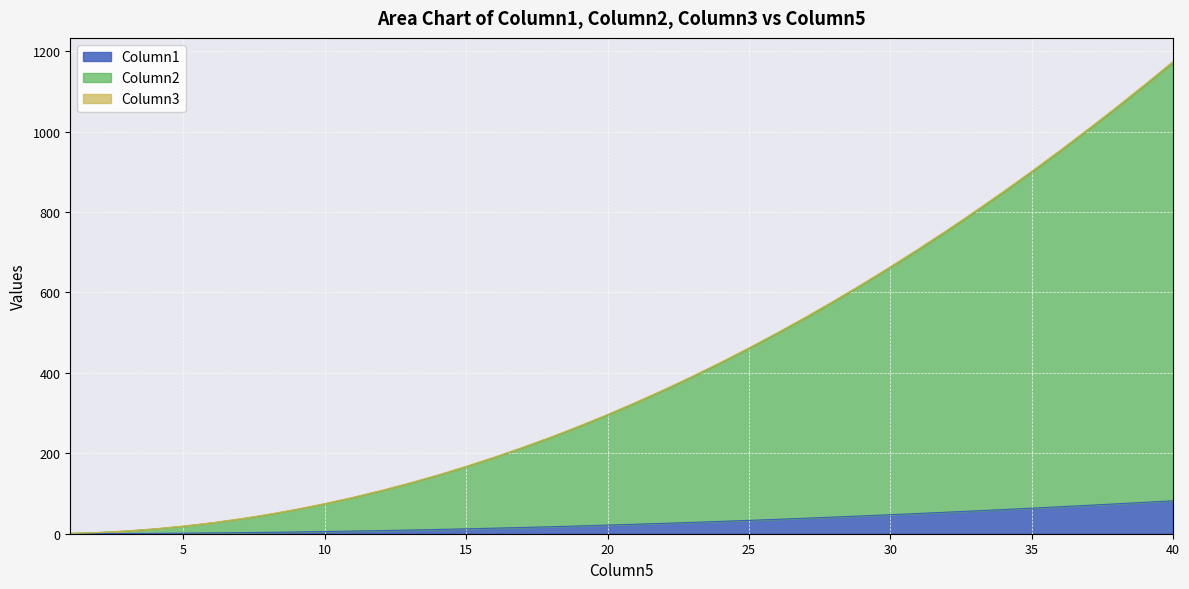

What is the spread (max minus min) of values at 10?

68.4